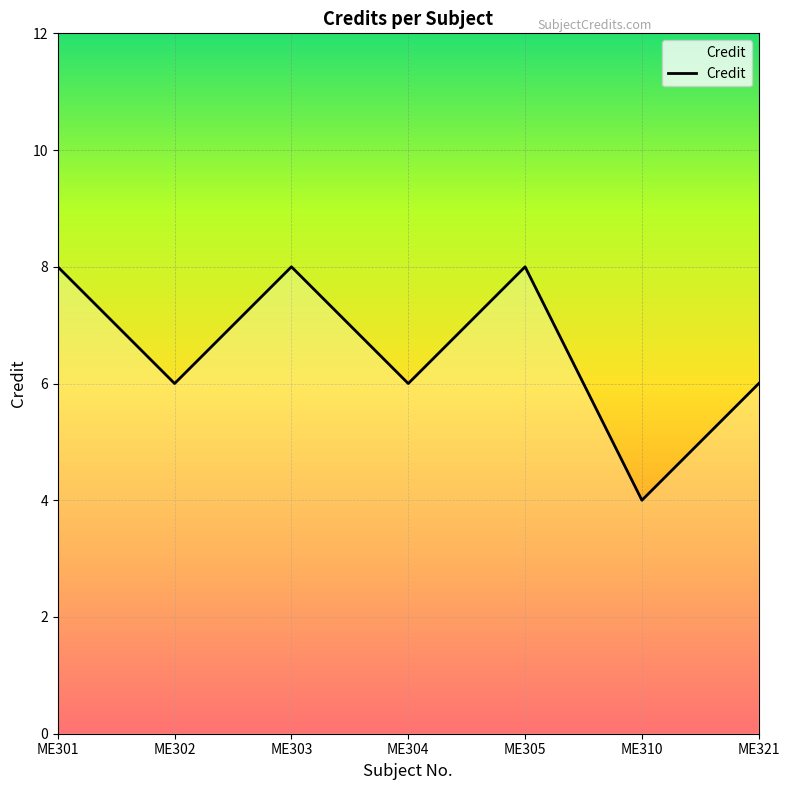

What is the ratio of the value at ME301 to the value at ME310?

2.0